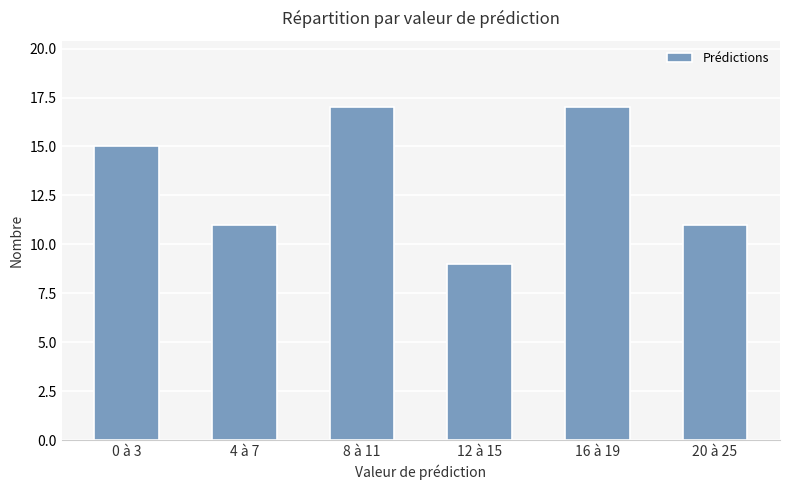

Approximately how many times larger is the value at 4 à 7 compared to 16 à 19?

0.6